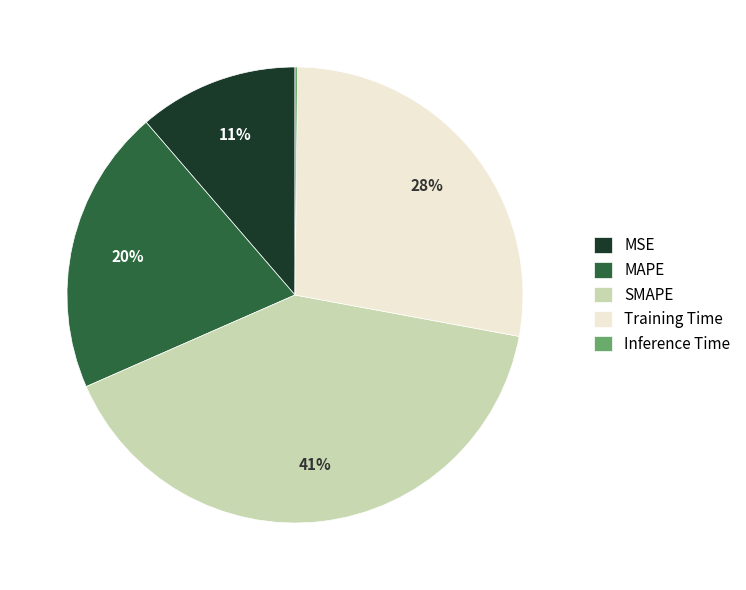

What is the largest slice in the pie chart?

SMAPE